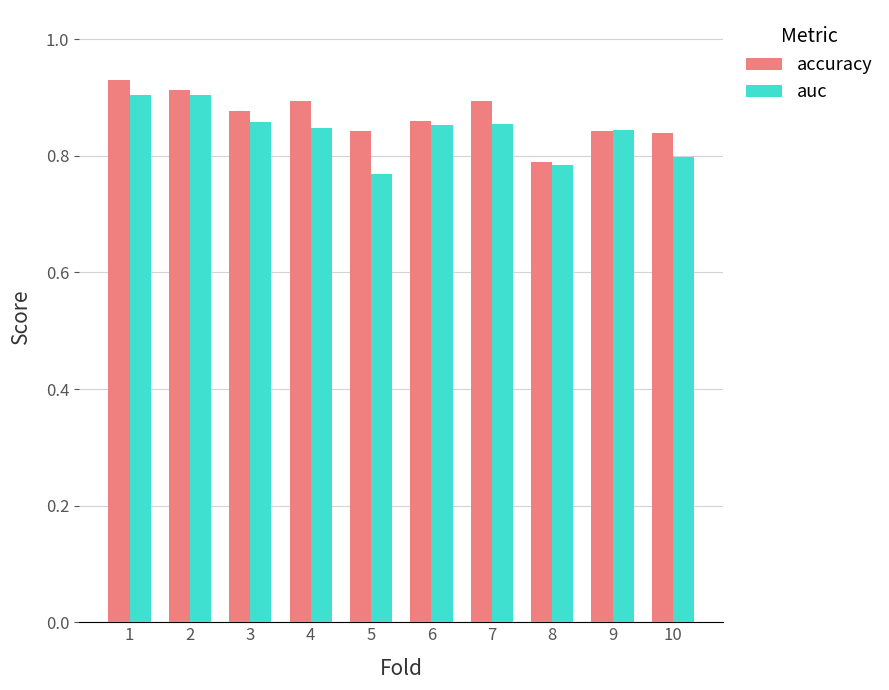

Which series changed the most between 1 and 3?

accuracy